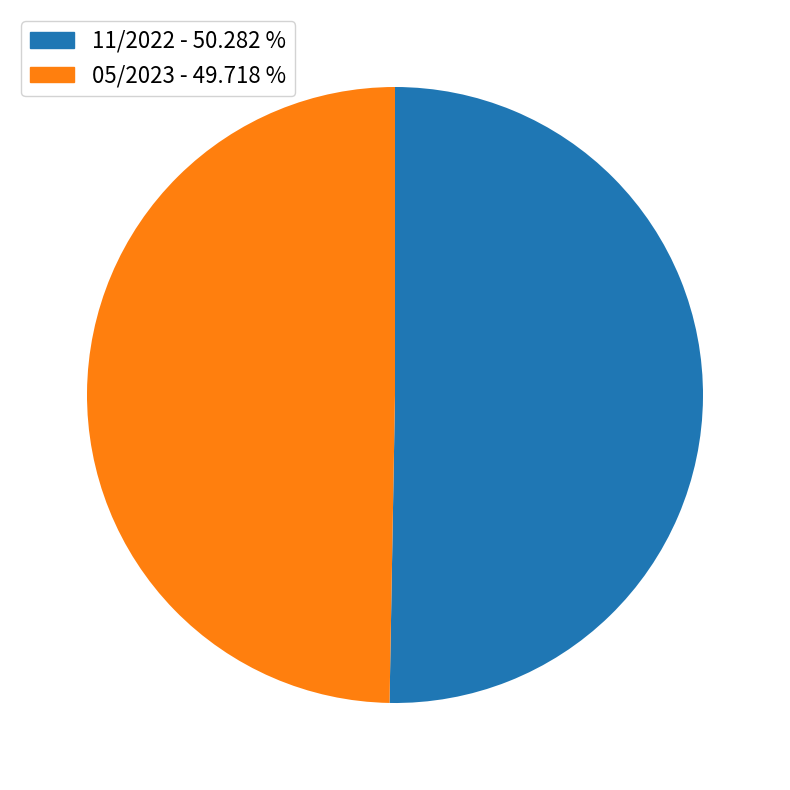

How many segments does this pie chart have?

2